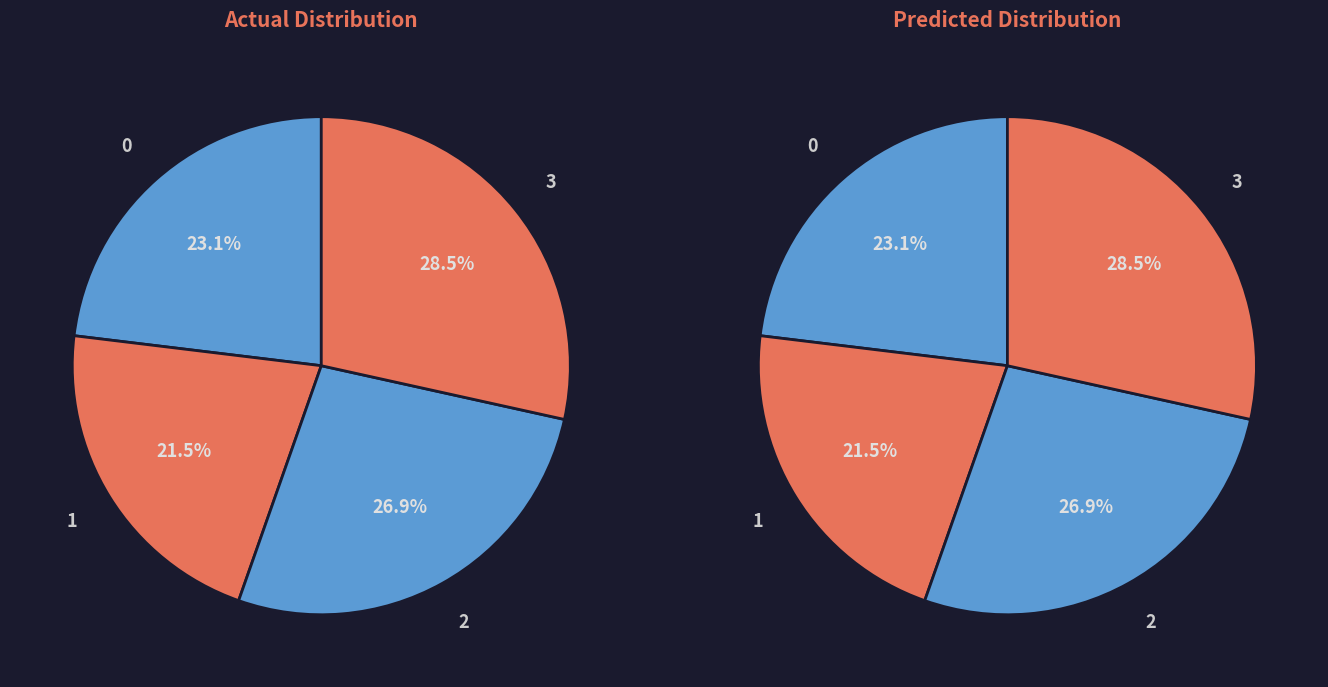

True or false: John Doe accounts for 28% of the total.

False